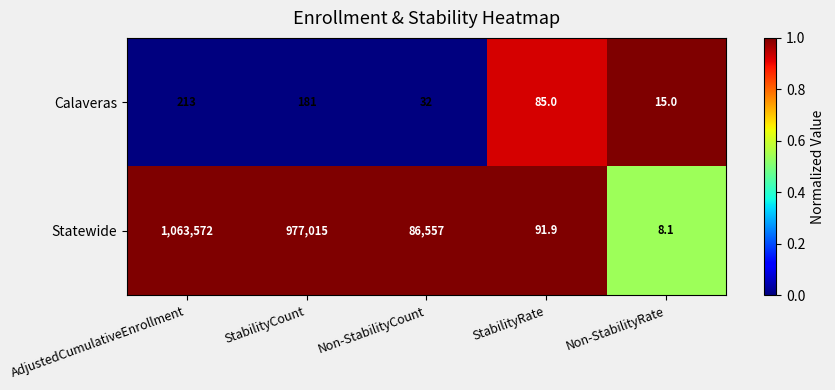

Rank the series by their maximum value, from highest to lowest.

Statewide, Calaveras